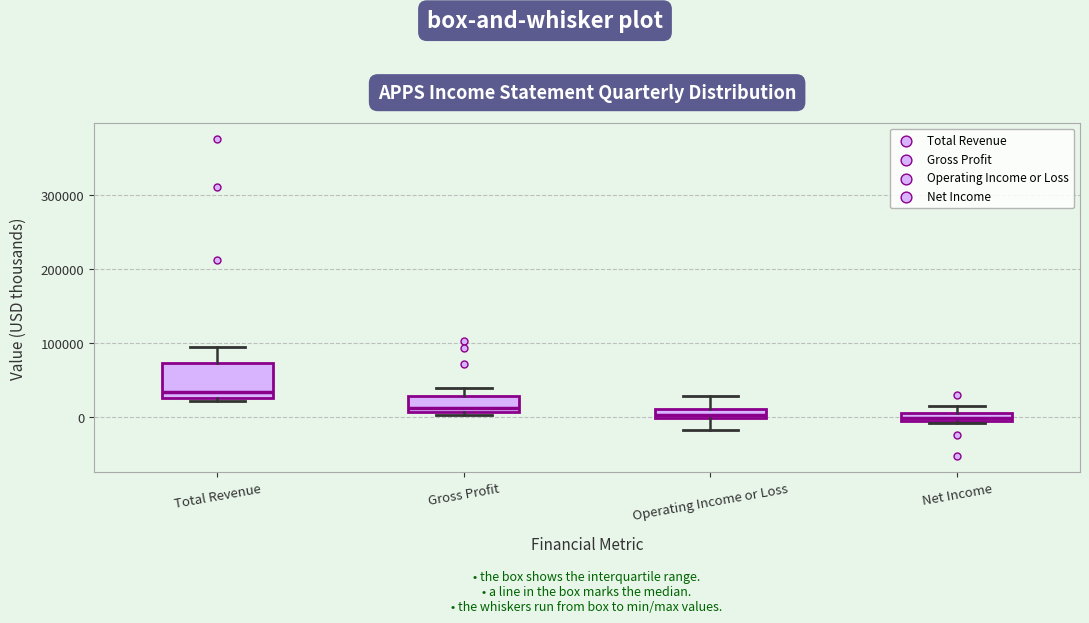

Which box is the tallest, from its lower edge to its upper edge?

Total Revenue